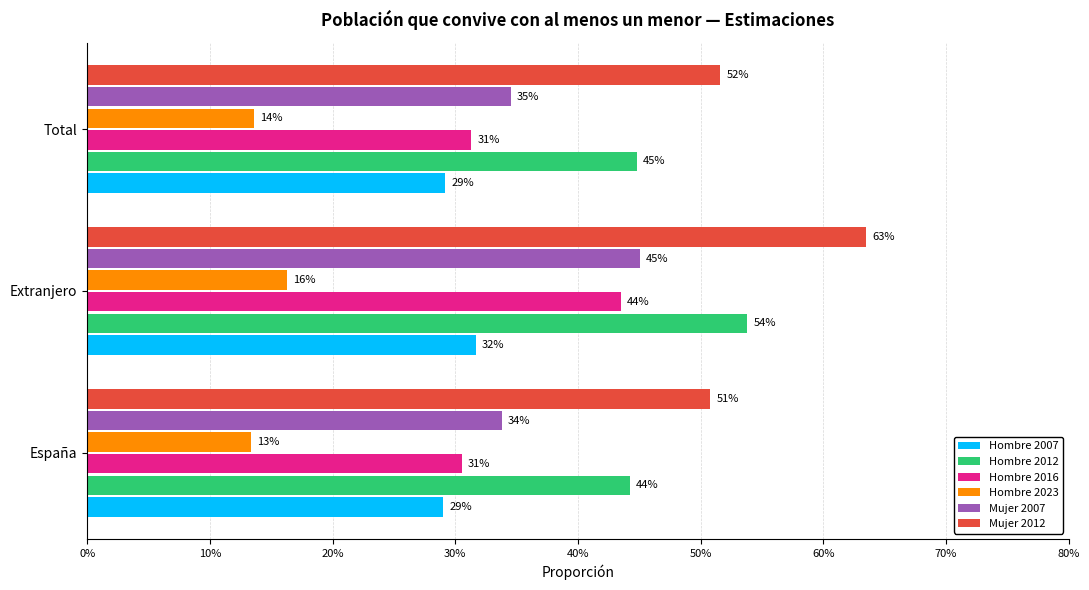

What are all the series names shown in the legend?

Hombre 2007, Hombre 2012, Hombre 2016, Hombre 2023, Mujer 2007, Mujer 2012